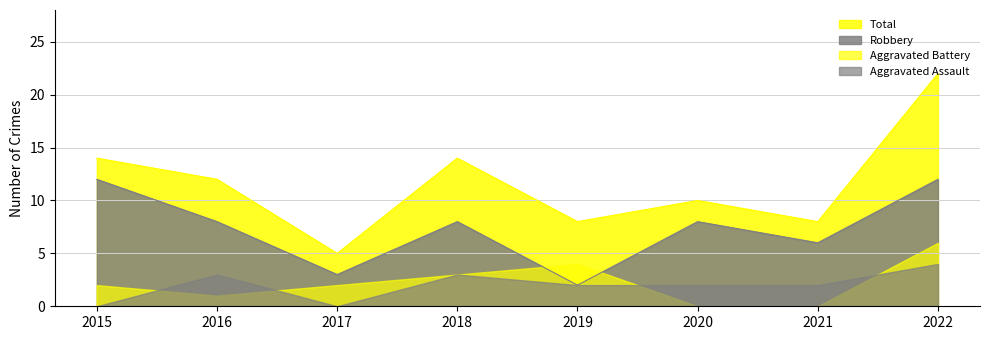

How many interior local valleys does the Robbery series have?

3